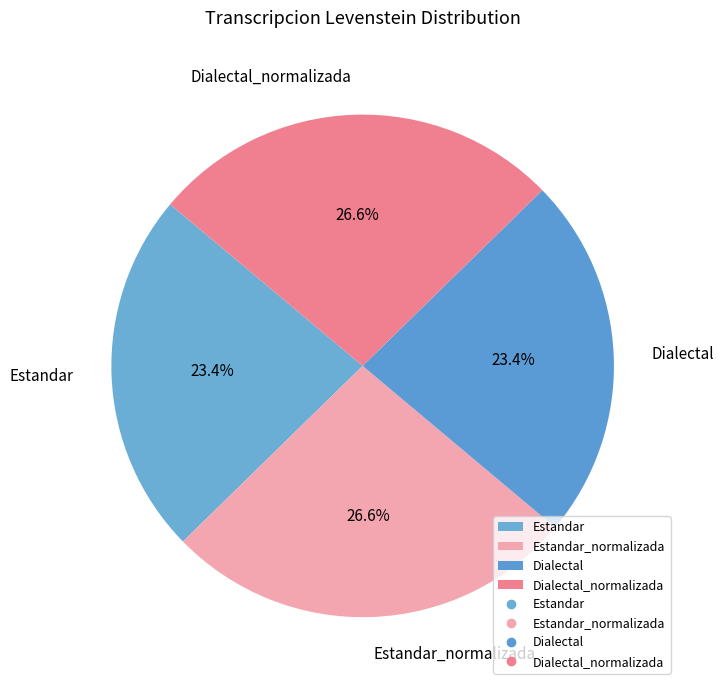

What portion of the pie excludes Dialectal?

76.6%